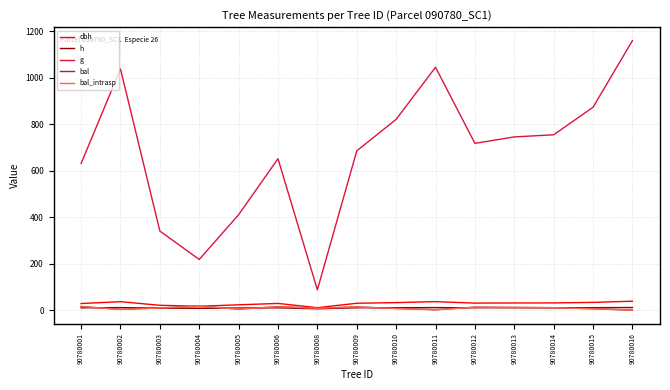

What is the greatest value displayed?

1160.7